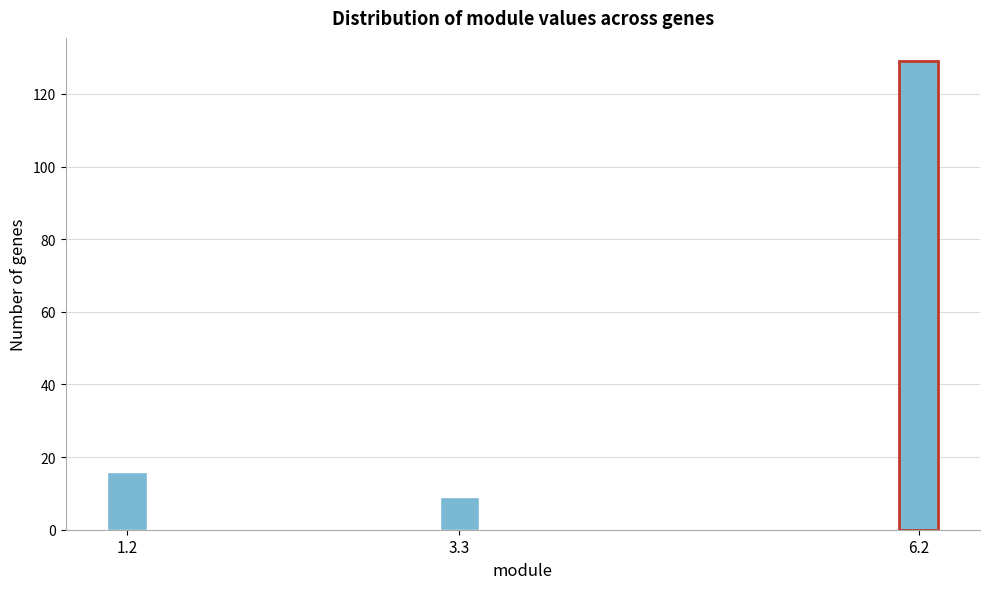

Reading right to left, transcribe all the data shown in this chart.

129	9	16